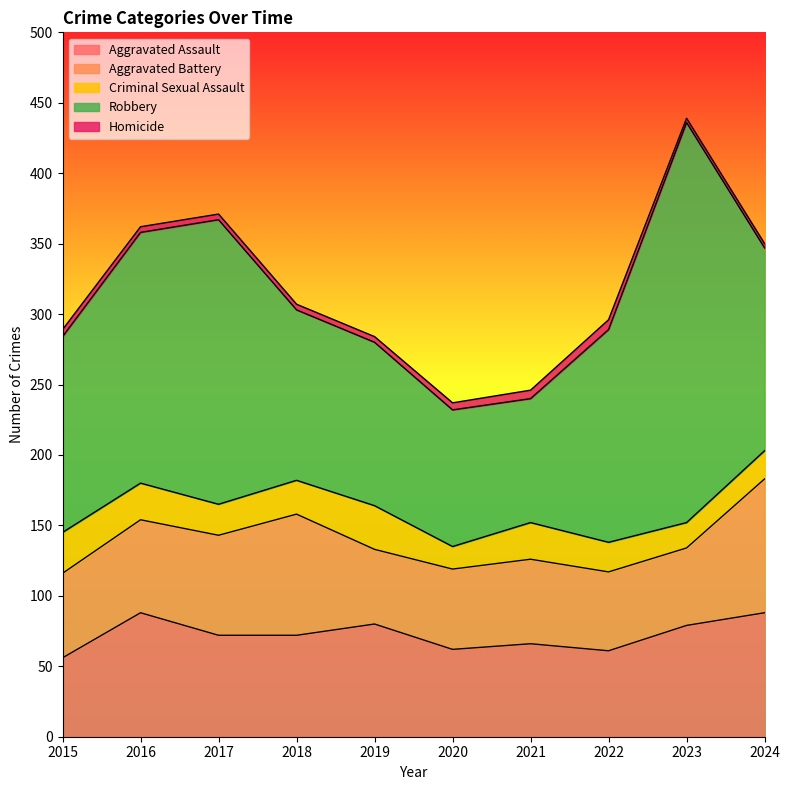

Reading left to right, transcribe all the data shown in this chart.

Aggravated Assault: 56	88	72	72	80	62	66	61	79	88
Aggravated Battery: 60	66	71	86	53	57	60	56	55	95
Criminal Sexual Assault: 29	26	22	24	31	16	26	21	18	20
Robbery: 139	178	202	121	116	97	88	151	284	144
Homicide: 5	4	4	4	4	5	6	7	3	3